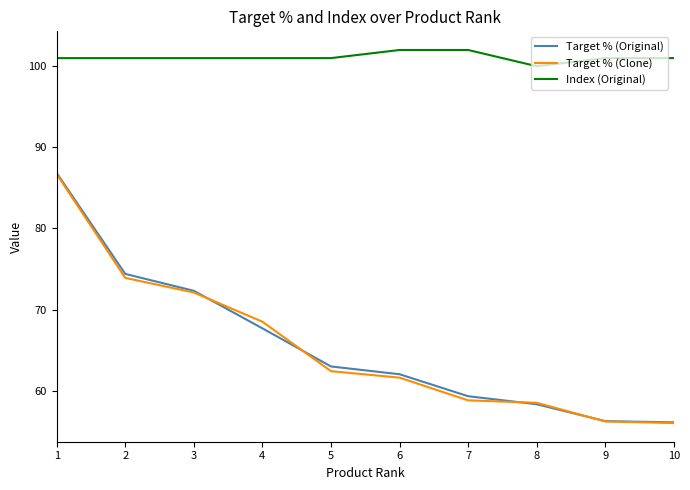

True or false: Index (Original) has a value of 55.4 at 5.

False